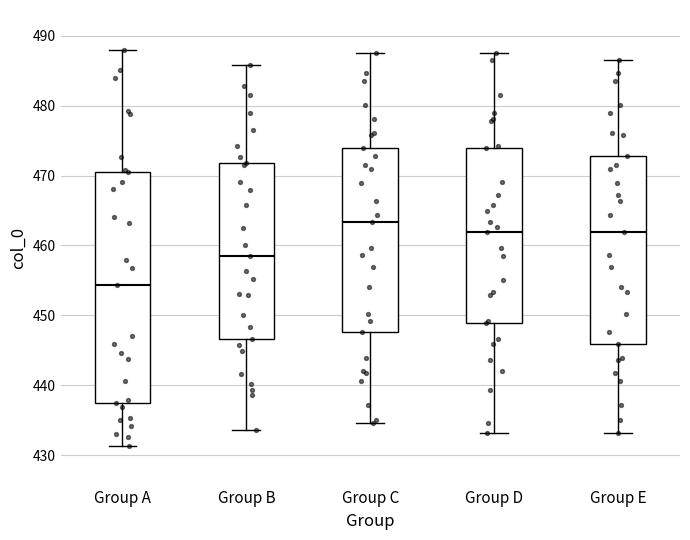

Which box is the tallest, from its lower edge to its upper edge?

Group A